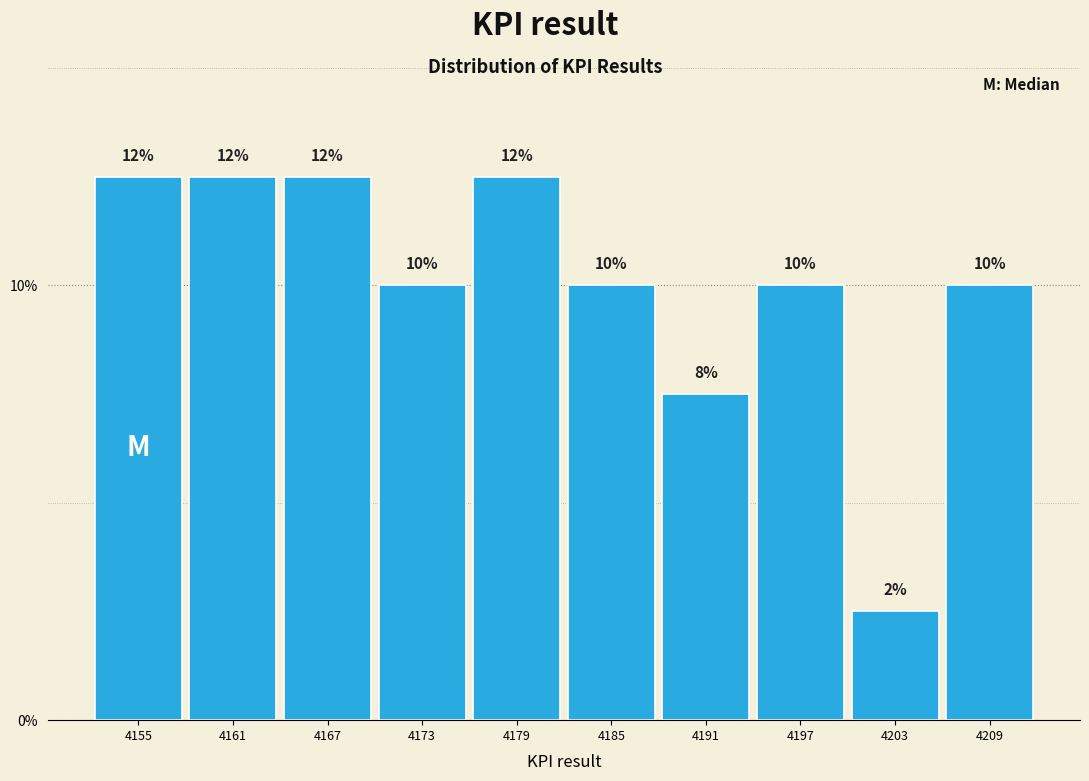

How many bars are there in total?

10